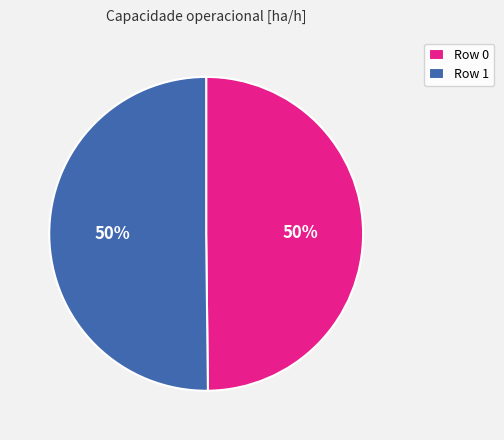

Approximately how many times larger is the value at Row 0 compared to Row 1?

1.0